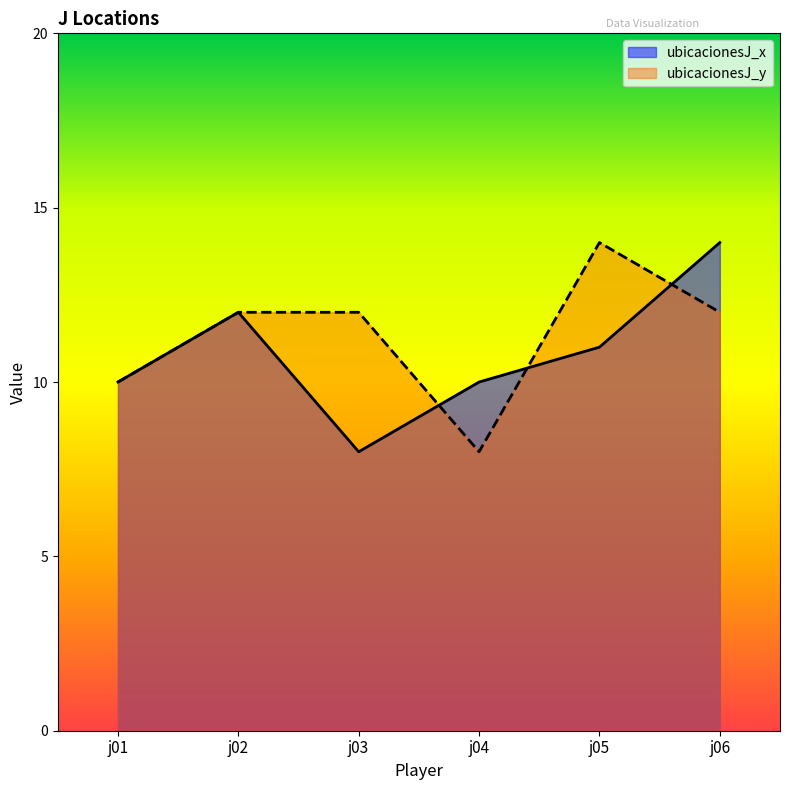

Rank the series at j02 from highest to lowest value.

ubicacionesJ_x, ubicacionesJ_y